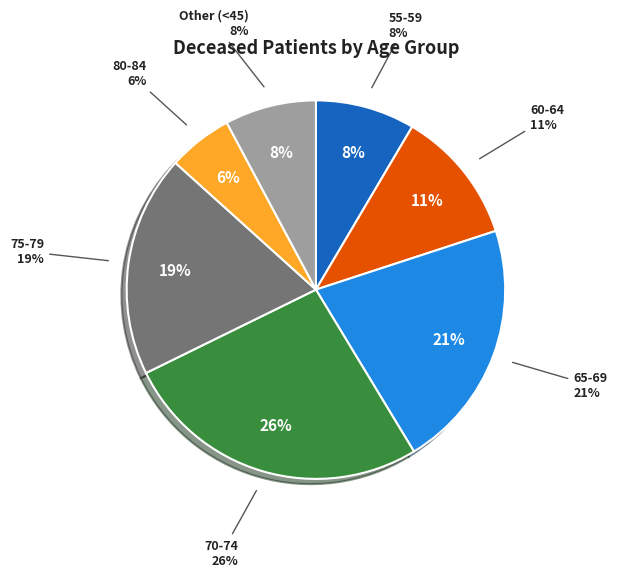

The 30-34 slice represents 1% of the pie. True or false?

False